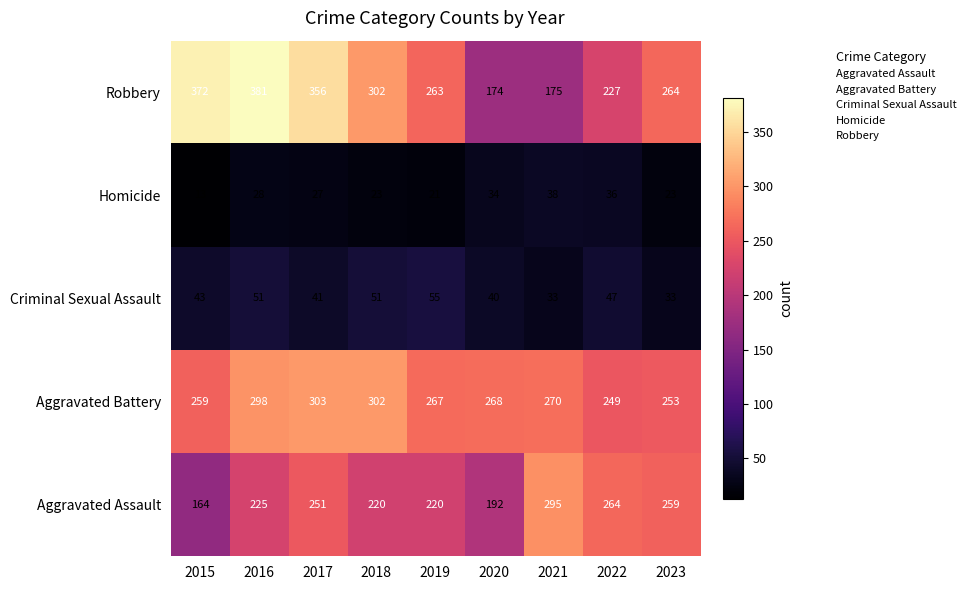

The value of Criminal Sexual Assault at 2021 is 50. True or false?

False